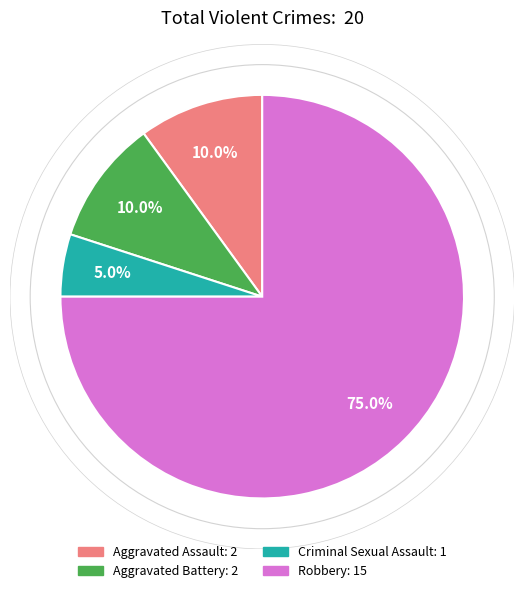

Is there any slice that represents more than half of the pie?

Yes